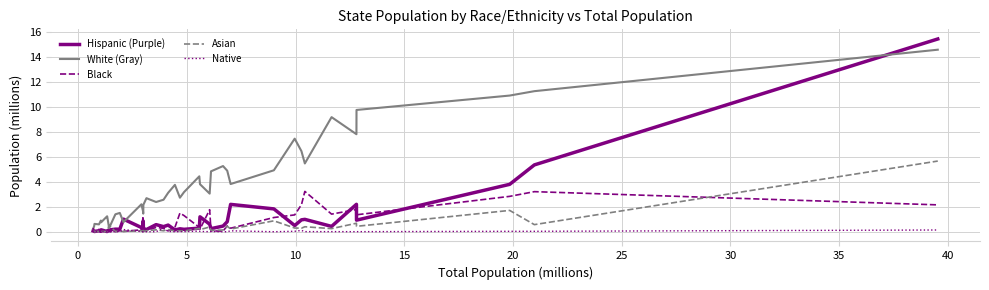

What is the maximum value shown in the chart?

15.5